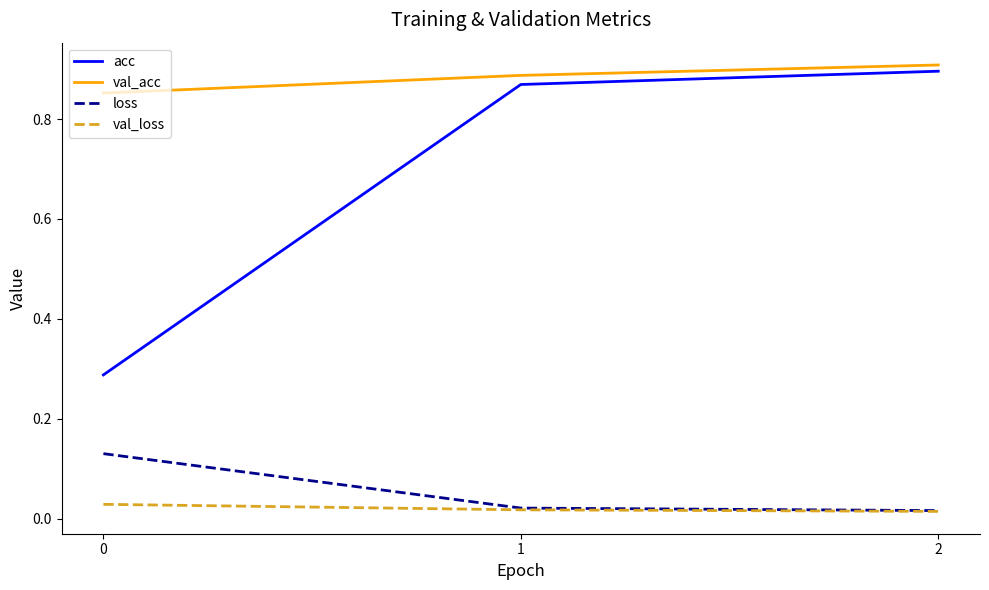

What is the total value across all series at 0?

1.3